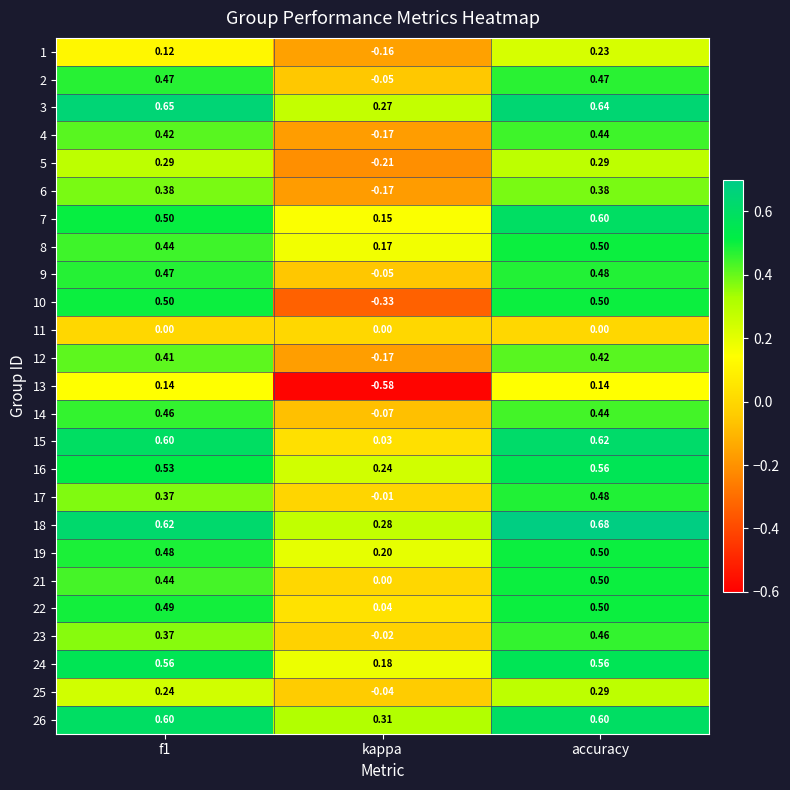

At which label is 16 closest to 0?

kappa